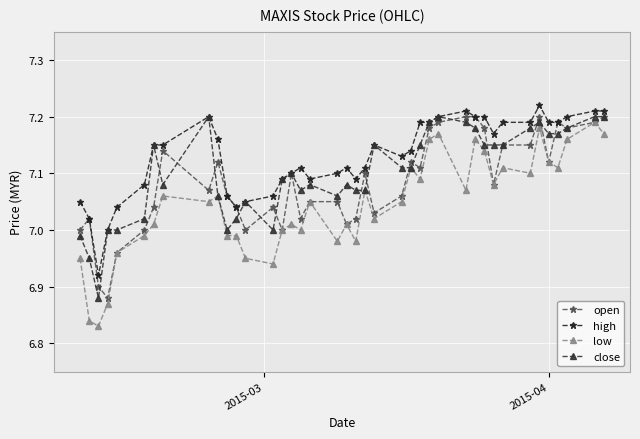

List the series in order of their overall mean, highest first.

high, close, open, low